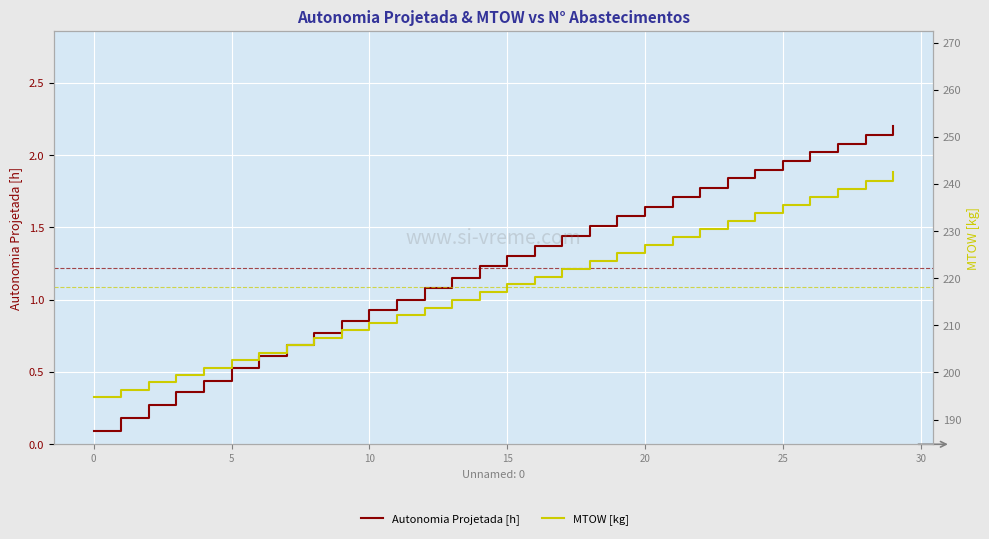

What is the label of the 8th point from the right?

22